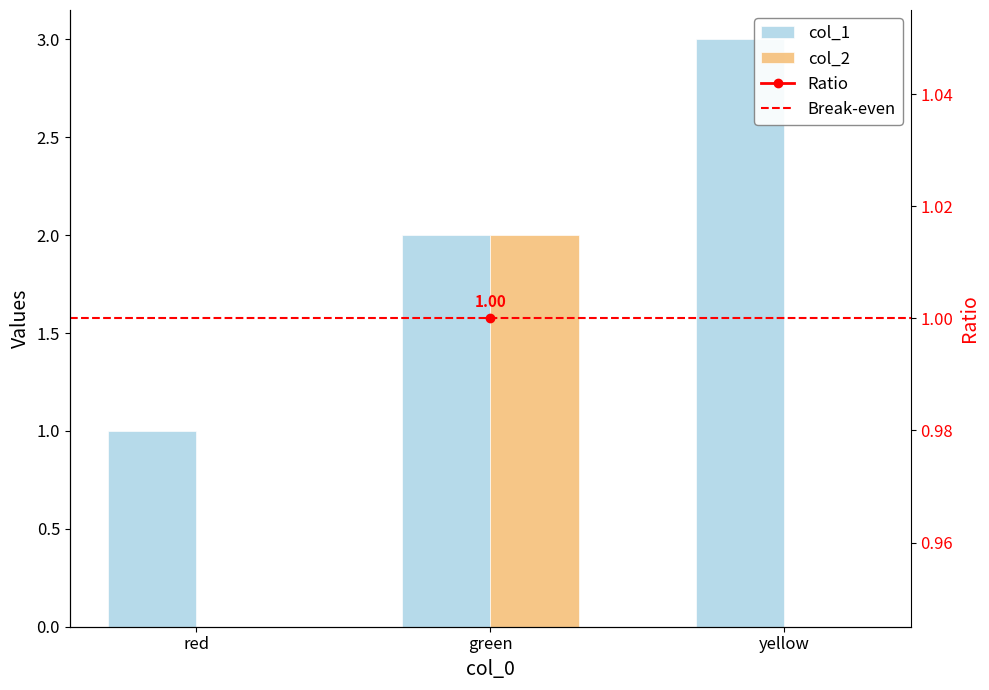

At how many categories does at least one series exceed 1?

2